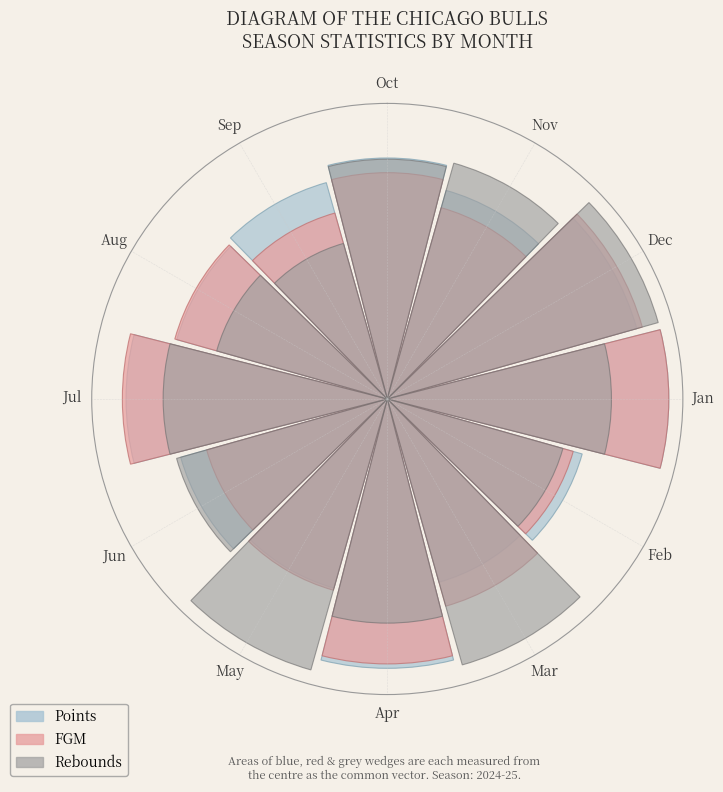

Does Apr represent more than half of the total?

No